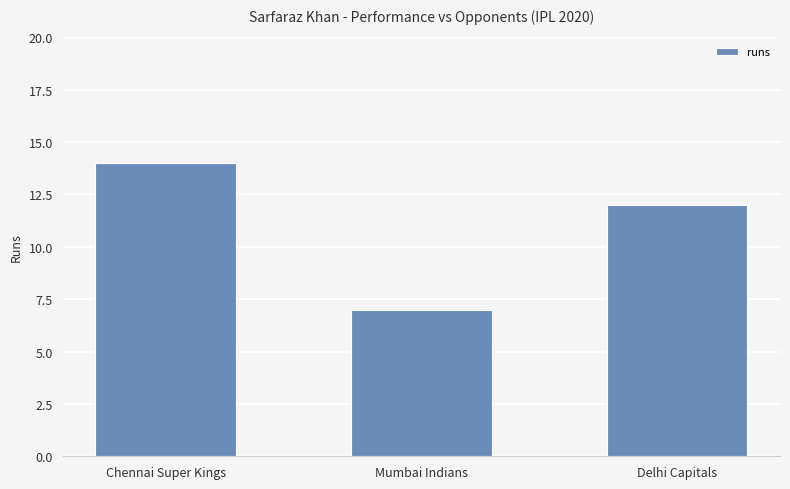

The value at Chennai Super Kings is 14. True or false?

True